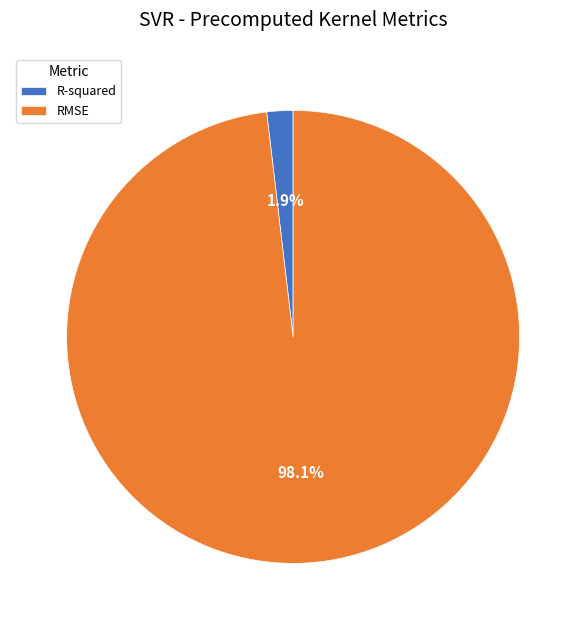

To the nearest percent, what is the average slice percentage?

50%